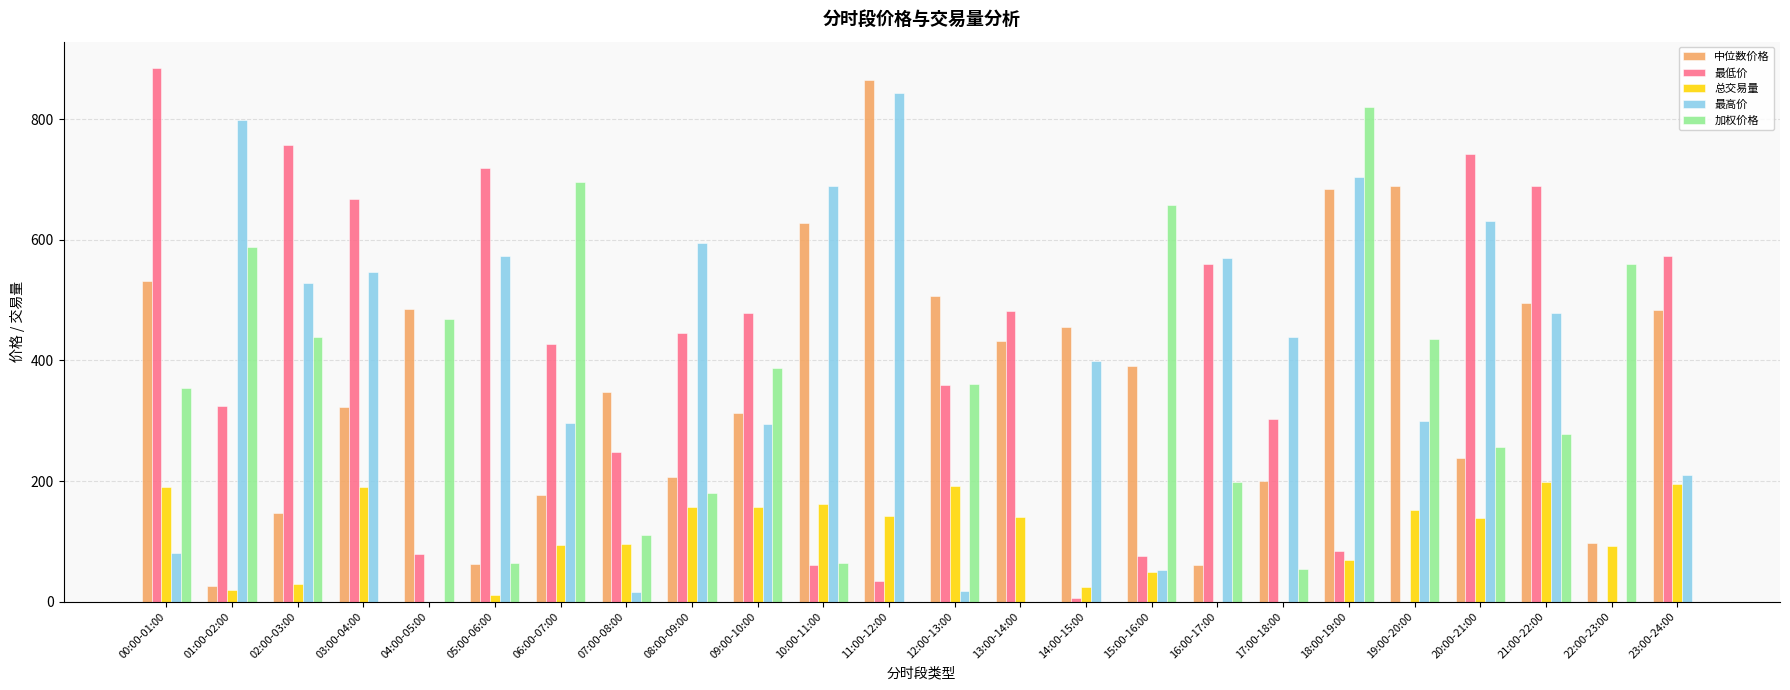

Where does the 最低价 series first go above 426?

00:00-01:00